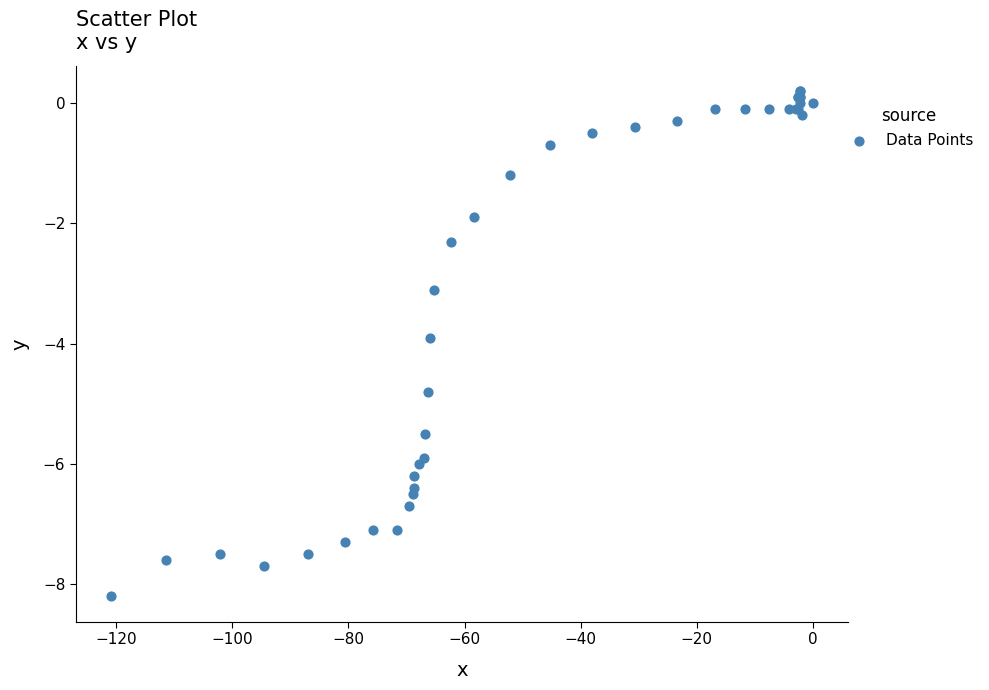

What Y value in the scatter plot is closest to -3?

-3.1